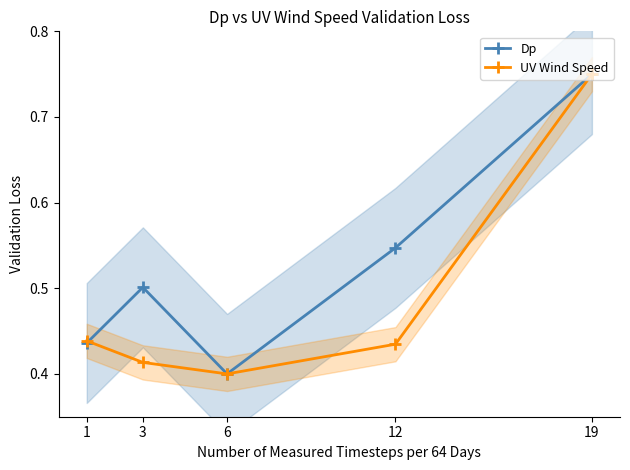

True or false: Dp and UV Wind Speed cross at least once.

True